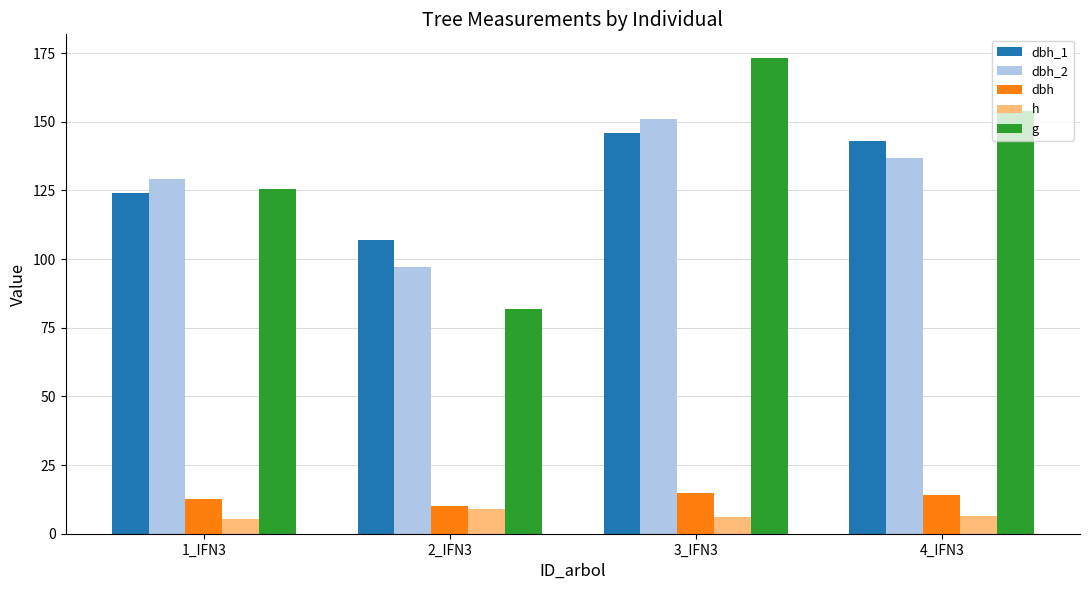

At which category is the sum across all series the highest?

3_IFN3